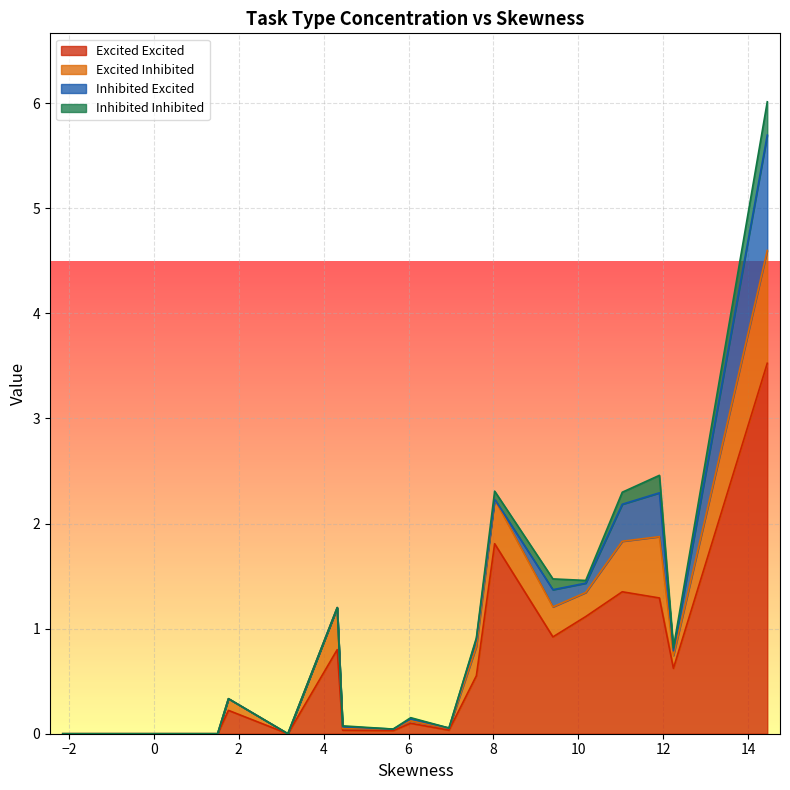

Reading left to right, transcribe all the data shown in this chart.

Excited Excited: 0.0	0.0	0.0	0.0	0.0	0.2	0.0	0.8	0.0	0.0	0.1	0.0	0.6	1.8	0.9	1.1	1.4	1.3	0.6	3.5
Excited Inhibited: 0.0	0.0	0.0	0.0	0.0	0.1	0.0	0.4	0.0	0.0	0.0	0.0	0.3	0.4	0.3	0.2	0.5	0.6	0.1	1.1
Inhibited Excited: 0.0	0.0	0.0	0.0	0.0	0.0	0.0	0.0	0.0	0.0	0.0	0.0	0.1	0.0	0.2	0.1	0.4	0.4	0.0	1.1
Inhibited Inhibited: 0.0	0.0	0.0	0.0	0.0	0.0	0.0	0.0	0.0	0.0	0.0	0.0	0.0	0.1	0.1	0.0	0.1	0.2	0.0	0.3